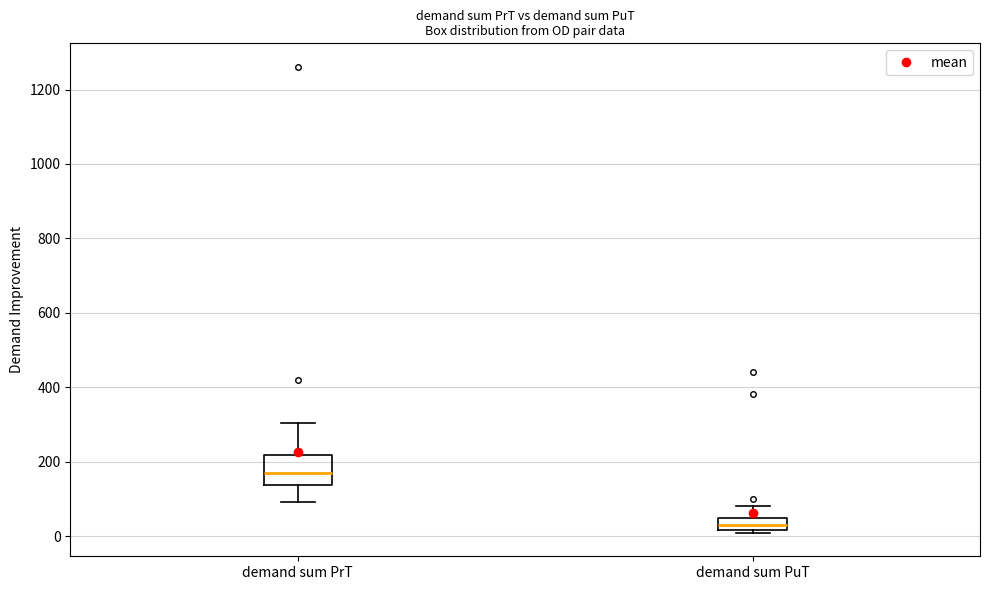

Which box is the tallest, from its lower edge to its upper edge?

demand sum PrT